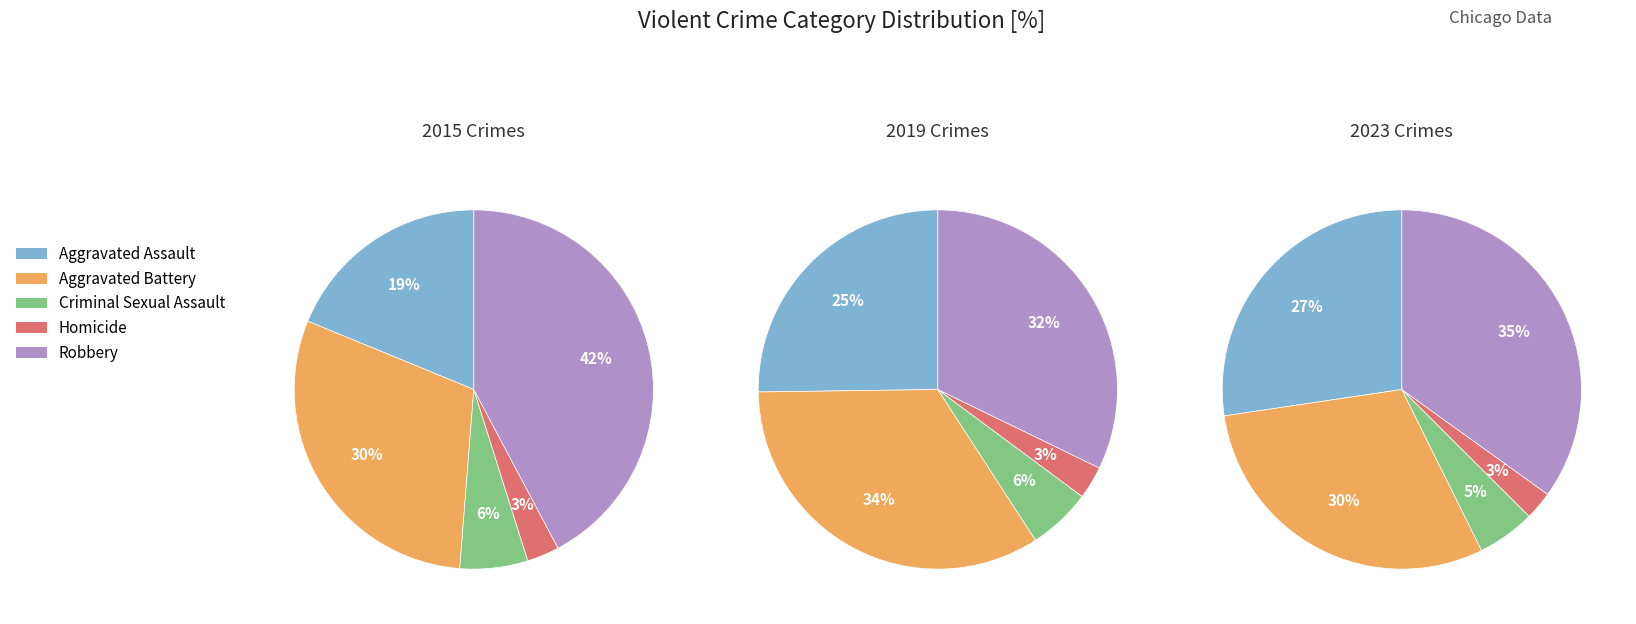

Is it true that Criminal Sexual Assault is 5% of the pie?

True